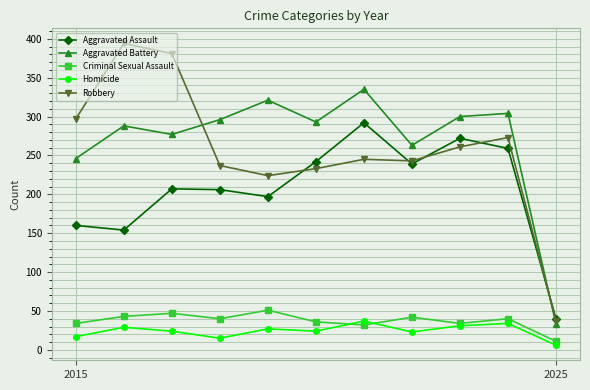

Which series has the largest total across all categories?

Aggravated Battery